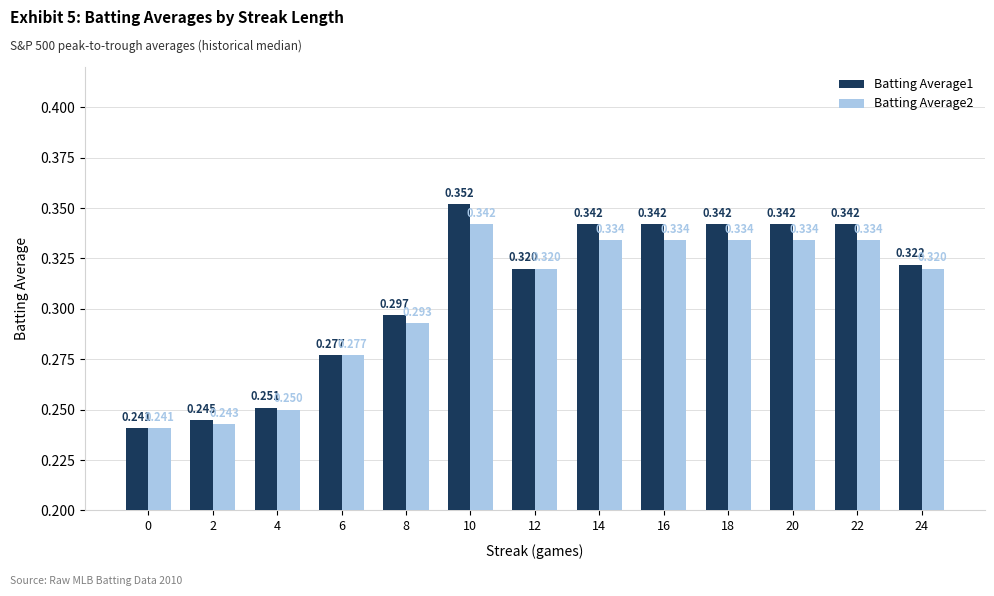

At which category is the sum across all series the highest?

10